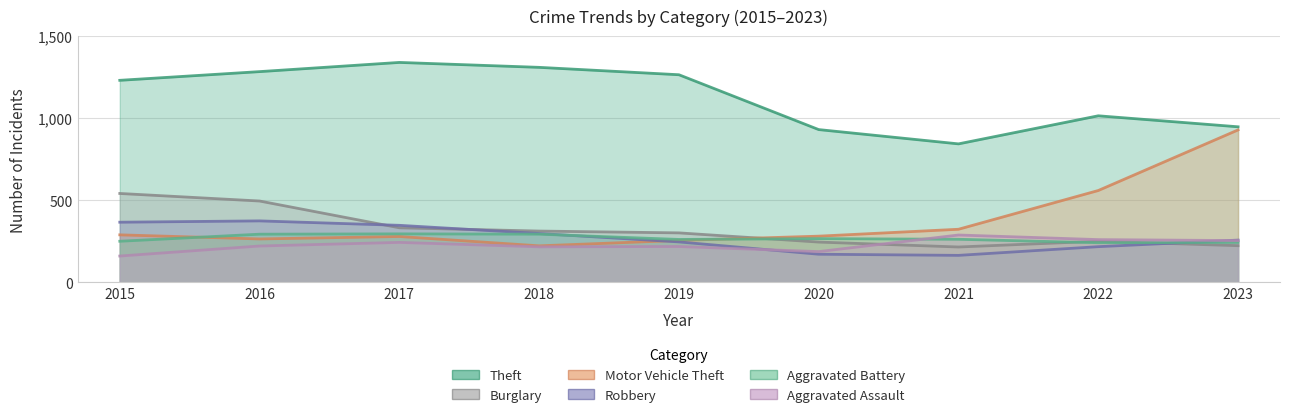

What is the spread (max minus min) of values at 2019?

1046